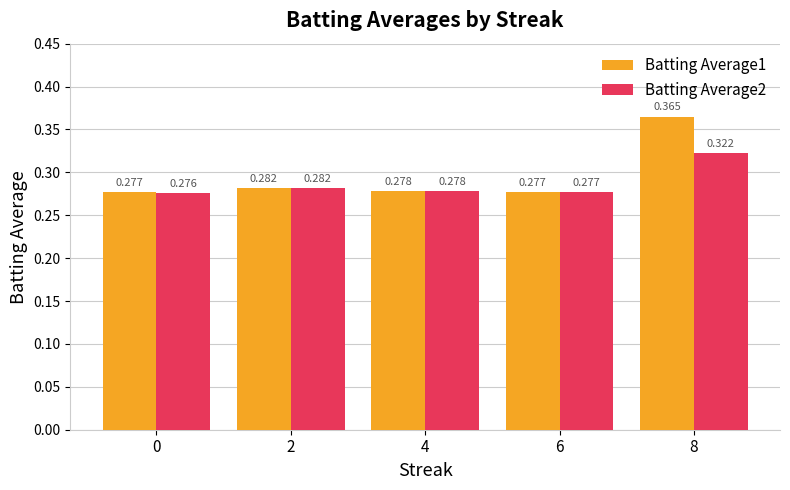

Is the value of Batting Average1 at 2 greater than the value of Batting Average2 at 0?

Yes